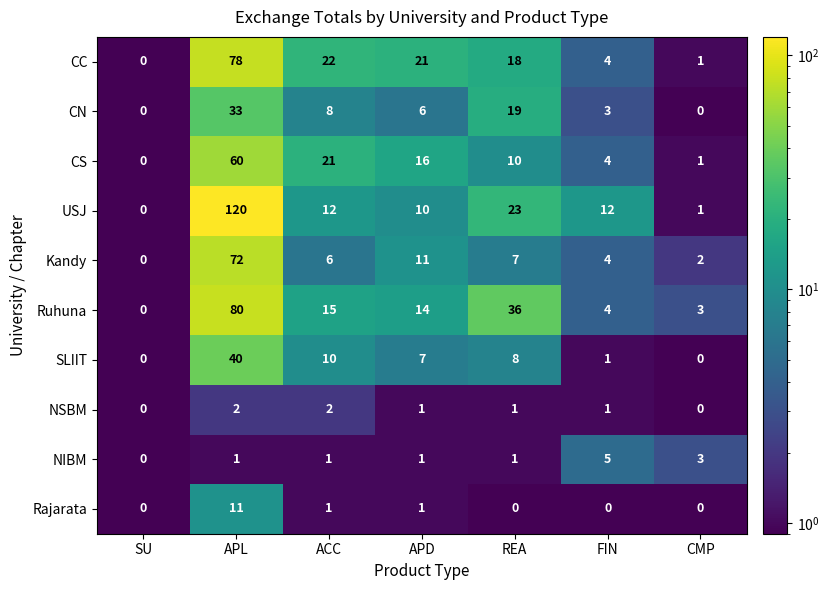

What is the sum of all CC values?

144